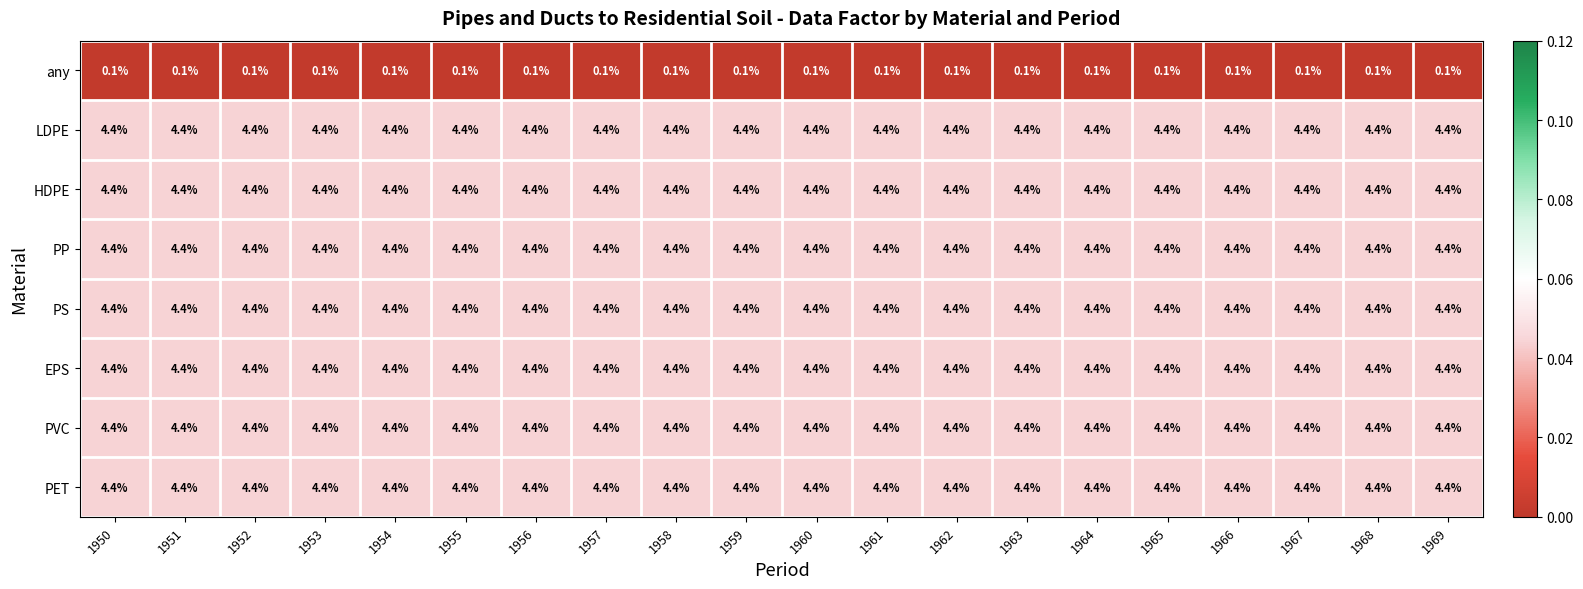

What is the total value across all series at 1950?

30.9